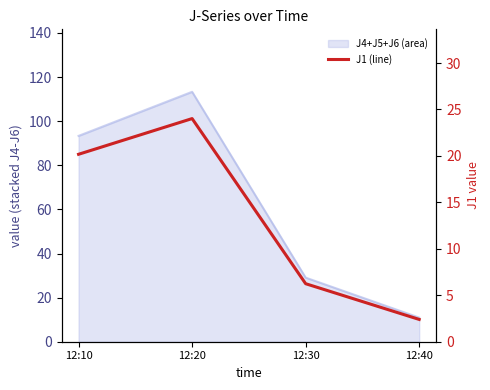

What is the change in value from 12:20 to 12:40?

-21.6